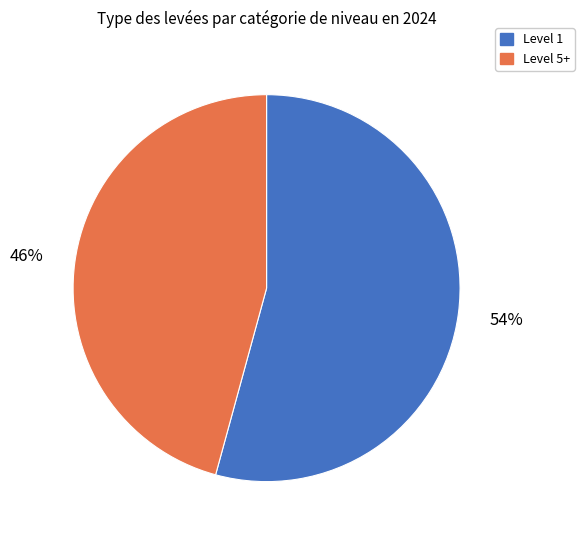

Does any single category account for the majority?

Yes